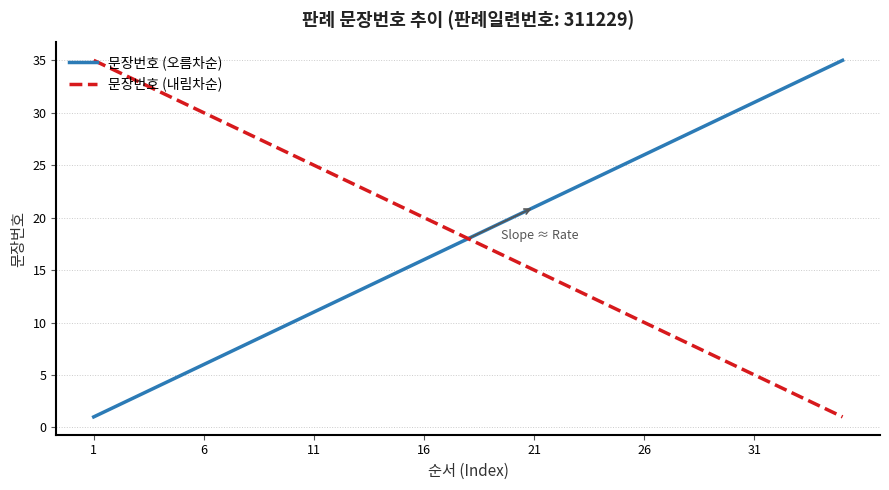

What is the average value of the 문장번호 (오름차순) series?

18